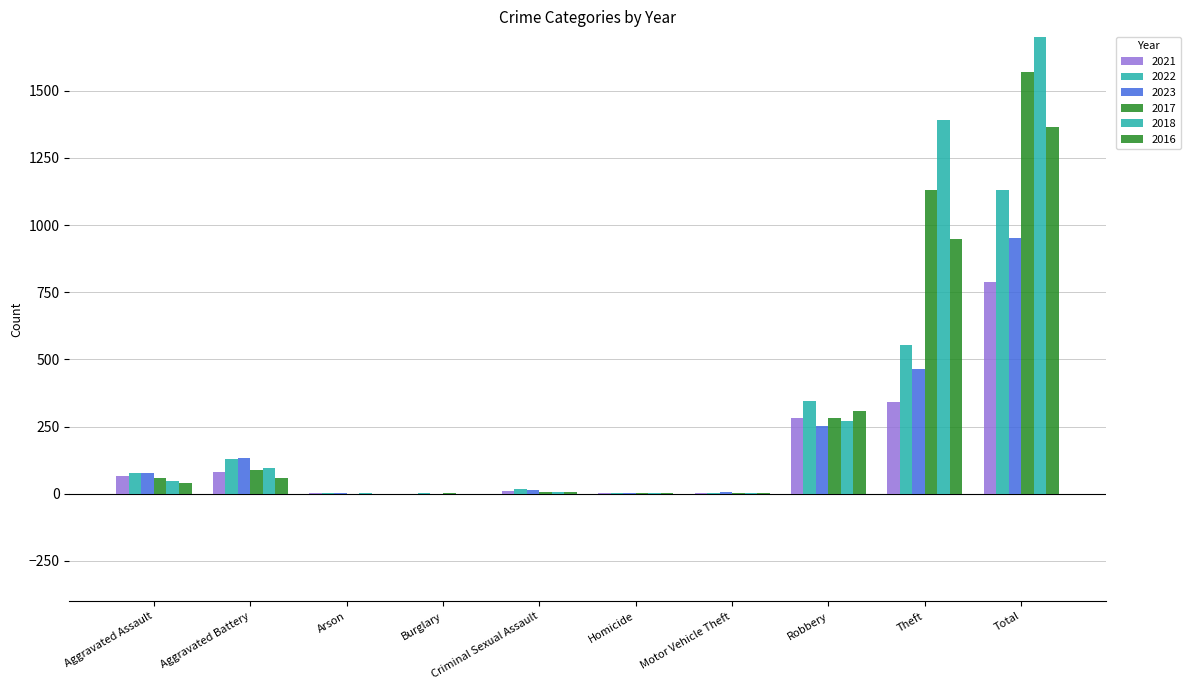

Reading right to left, what are all the values shown in this chart?

2021: Total=788	Theft=342	Robbery=283	Motor Vehicle Theft=1	Homicide=2	Criminal Sexual Assault=10	Burglary=0	Arson=1	Aggravated Battery=82	Aggravated Assault=66
2022: Total=1130	Theft=552	Robbery=346	Motor Vehicle Theft=2	Homicide=4	Criminal Sexual Assault=17	Burglary=1	Arson=3	Aggravated Battery=130	Aggravated Assault=76
2023: Total=952	Theft=465	Robbery=252	Motor Vehicle Theft=6	Homicide=2	Criminal Sexual Assault=14	Burglary=0	Arson=1	Aggravated Battery=134	Aggravated Assault=78
2017: Total=1569	Theft=1132	Robbery=283	Motor Vehicle Theft=1	Homicide=1	Criminal Sexual Assault=5	Burglary=1	Arson=0	Aggravated Battery=87	Aggravated Assault=59
2018: Total=1814	Theft=1392	Robbery=272	Motor Vehicle Theft=1	Homicide=1	Criminal Sexual Assault=6	Burglary=0	Arson=1	Aggravated Battery=95	Aggravated Assault=46
2016: Total=1363	Theft=948	Robbery=309	Motor Vehicle Theft=2	Homicide=1	Criminal Sexual Assault=6	Burglary=0	Arson=0	Aggravated Battery=57	Aggravated Assault=40